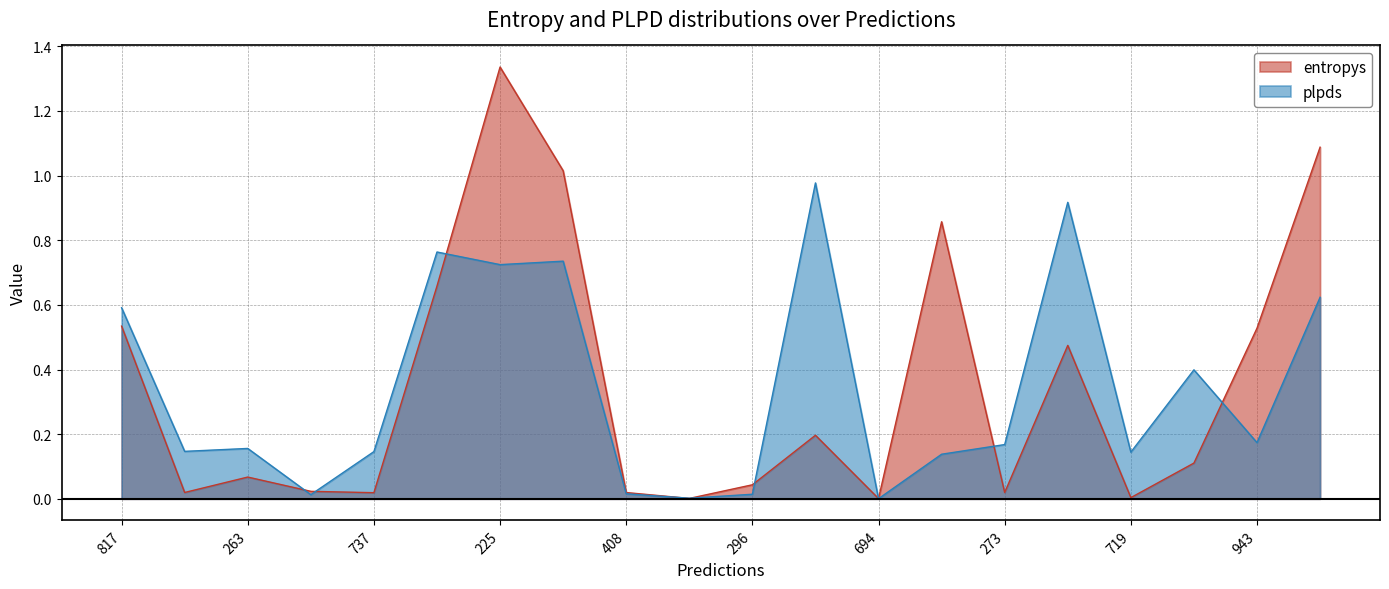

What is the label of the 6th point from the right?

273